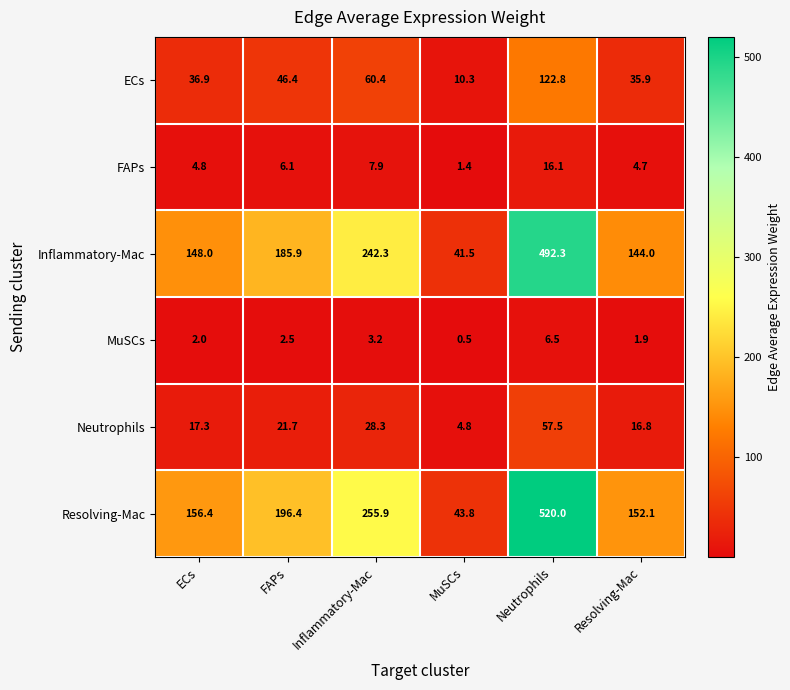

What is the smallest value displayed?

0.5